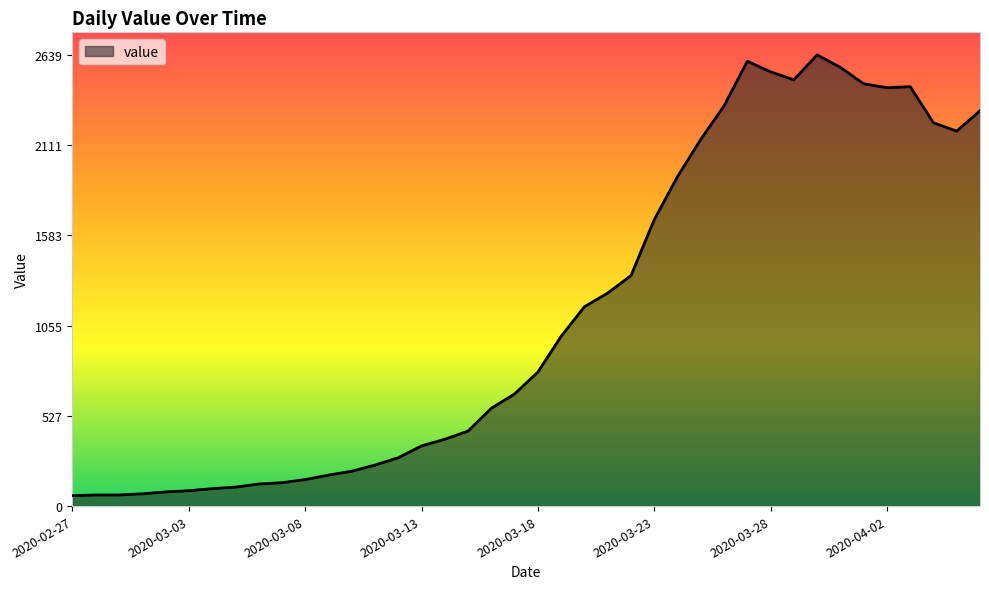

What is the minimum value shown in the chart?

61